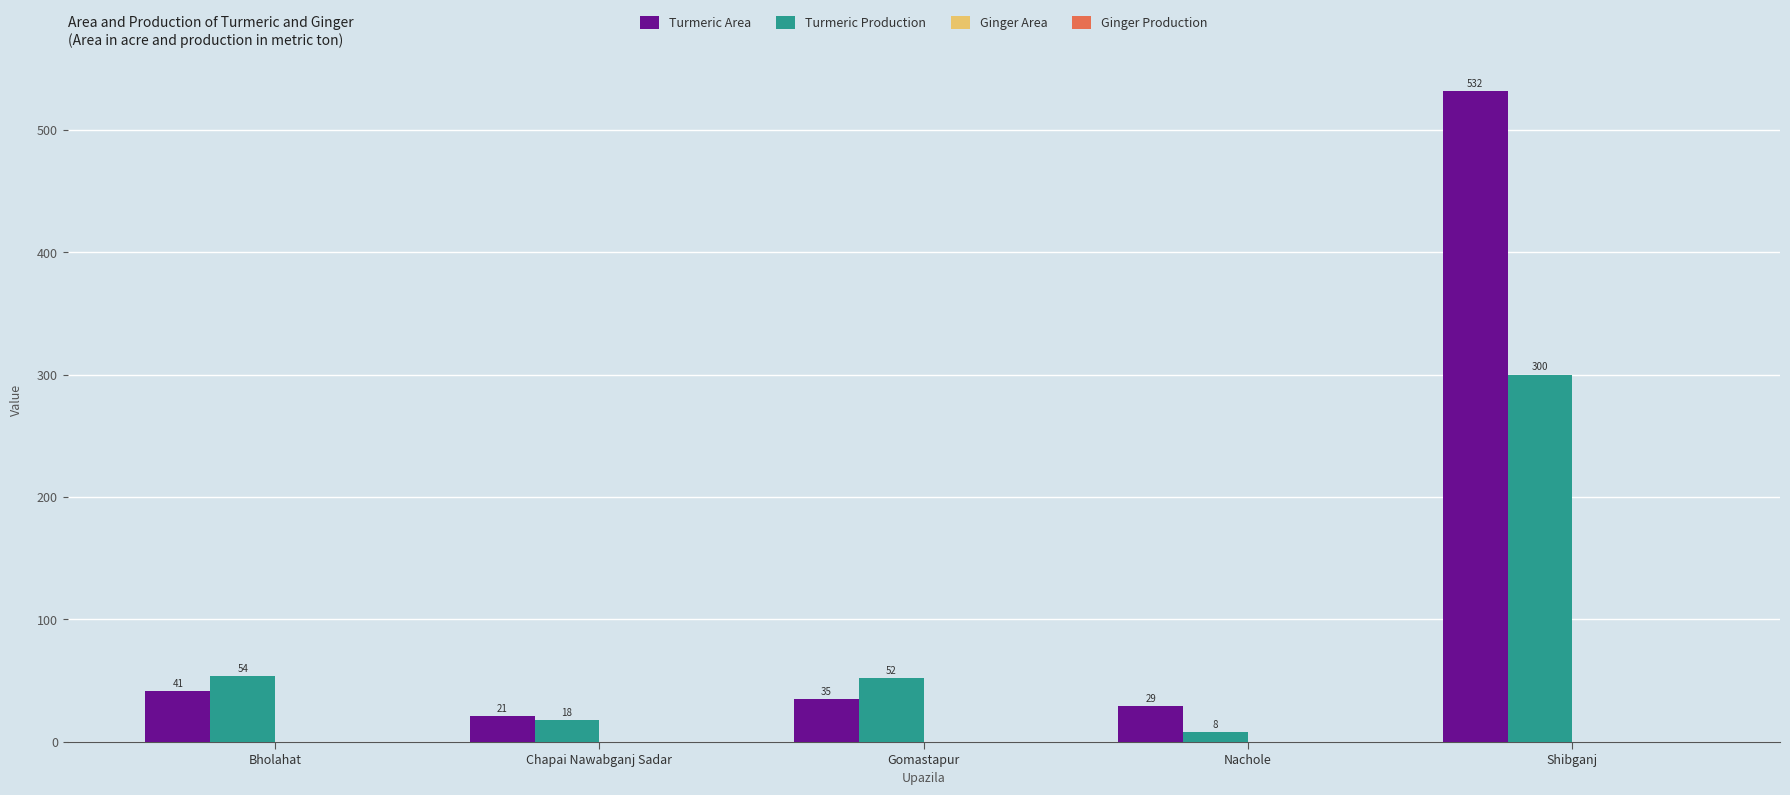

Reading left to right, what are all the values shown in this chart?

Turmeric Area: Bholahat=41	Chapai Nawabganj Sadar=21	Gomastapur=35	Nachole=29	Shibganj=532
Turmeric Production: Bholahat=54	Chapai Nawabganj Sadar=18	Gomastapur=52	Nachole=8	Shibganj=300